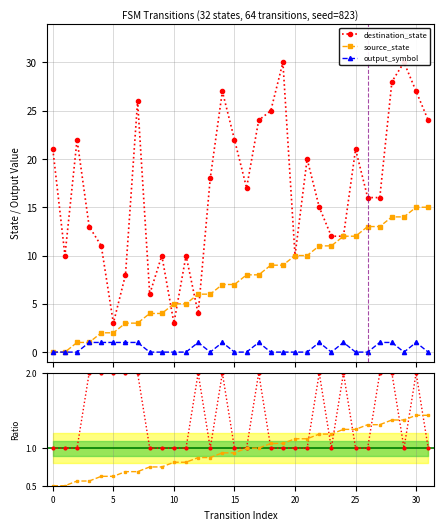

True or false: output_symbol has more than 0 interior local peaks.

True